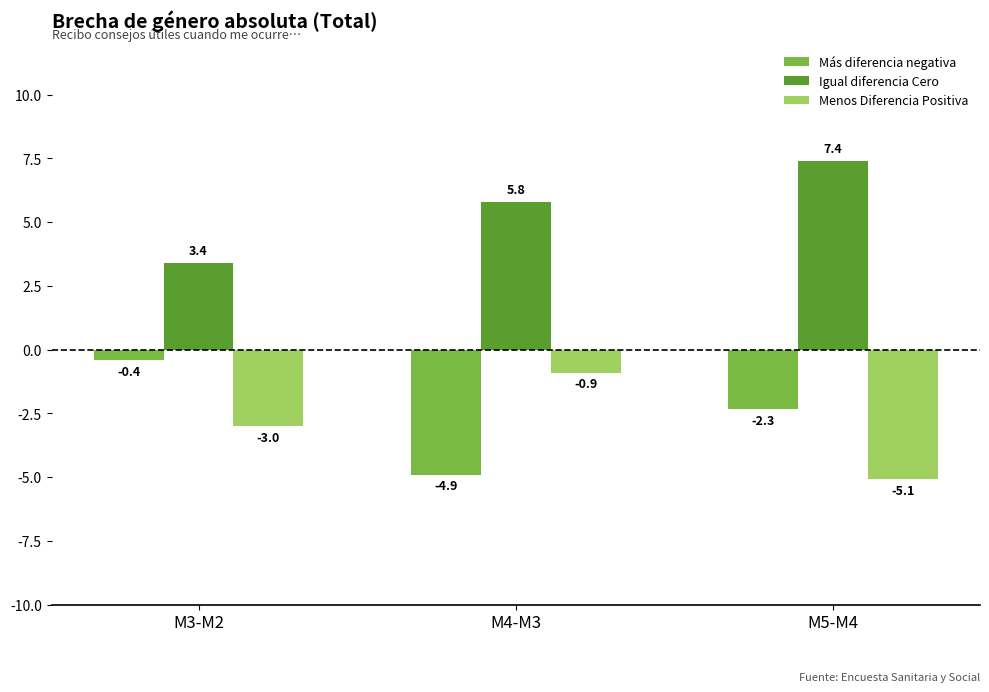

How many categories are shown in the chart?

3